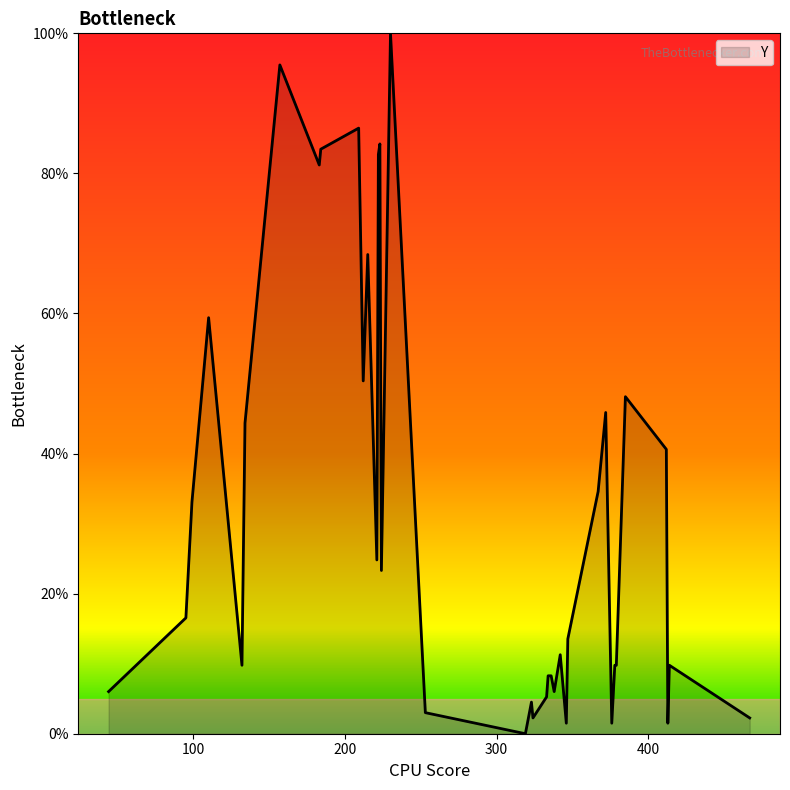

What is the difference between the maximum and minimum values?

100.0